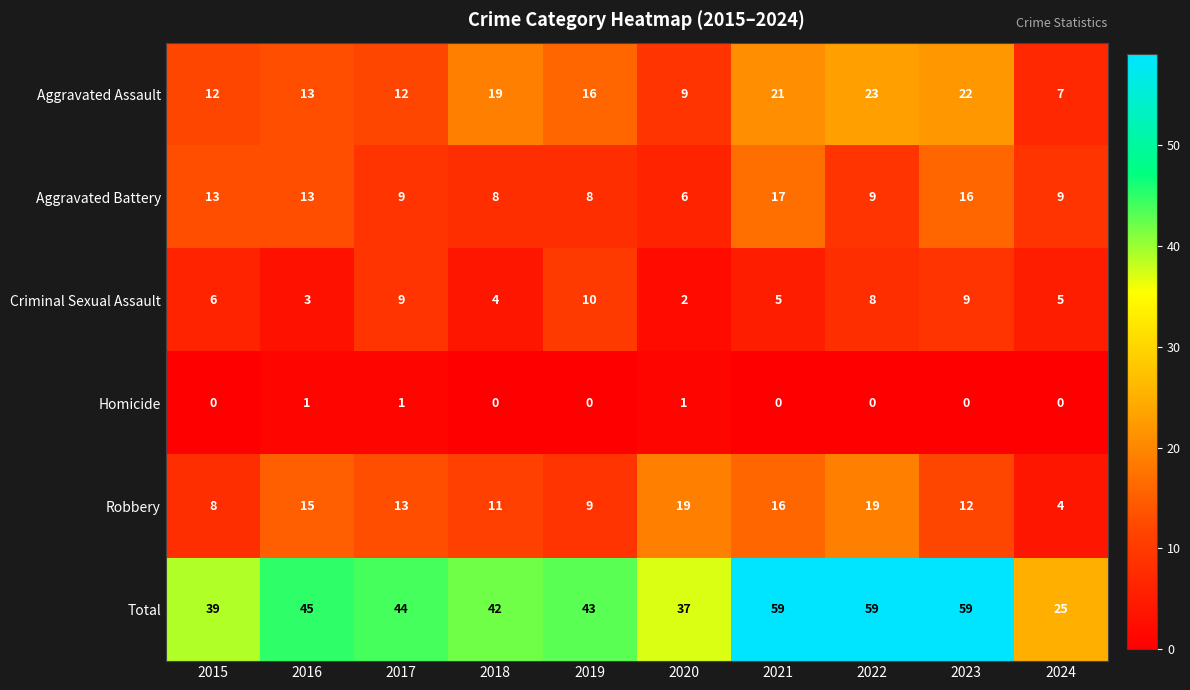

List the series in order of their peak value, highest first.

Total, Aggravated Assault, Robbery, Aggravated Battery, Criminal Sexual Assault, Homicide